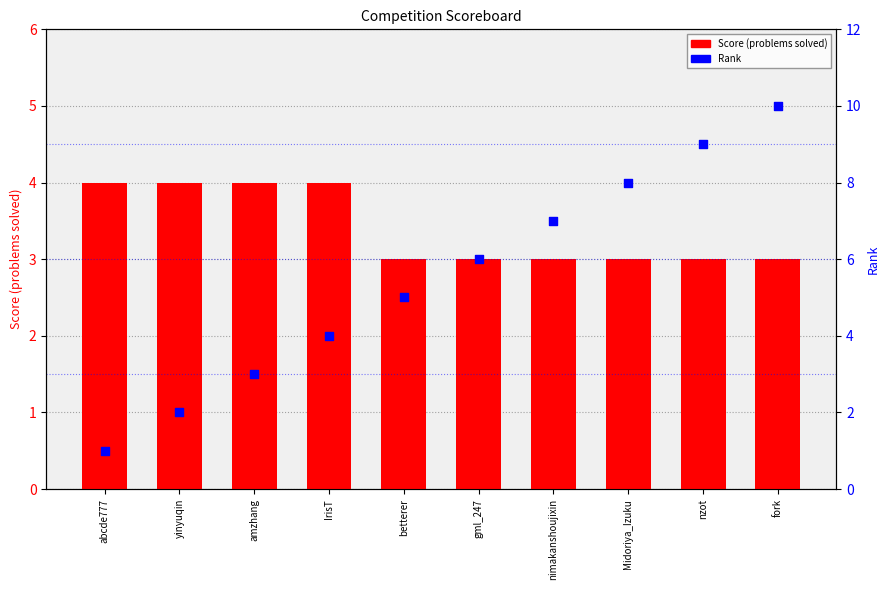

At how many categories does at least one series exceed 2?

10